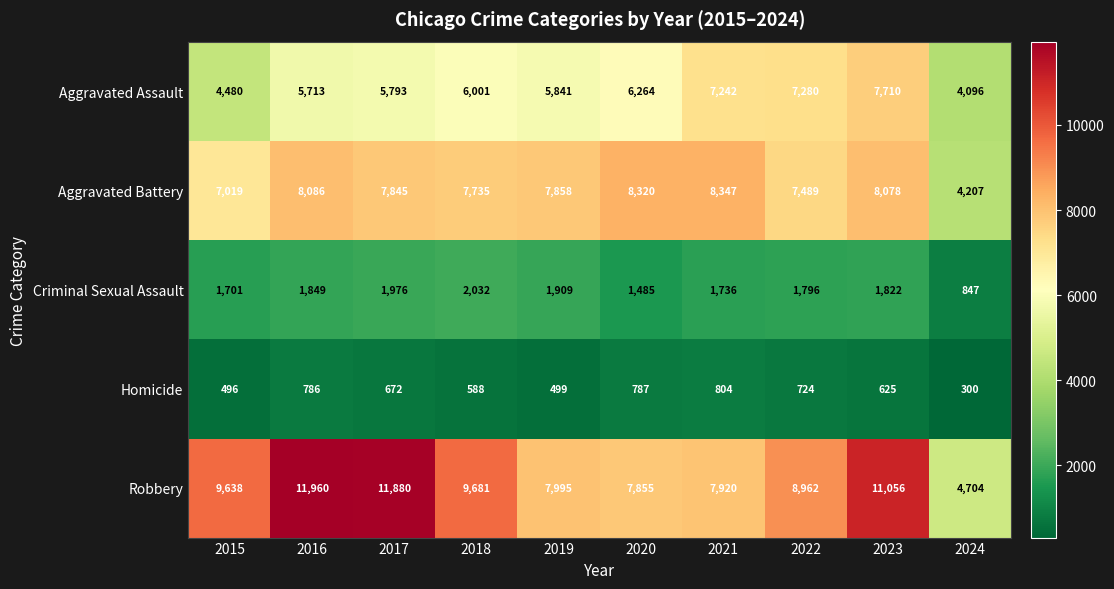

The value of Aggravated Battery at 2022 is 2877. True or false?

False